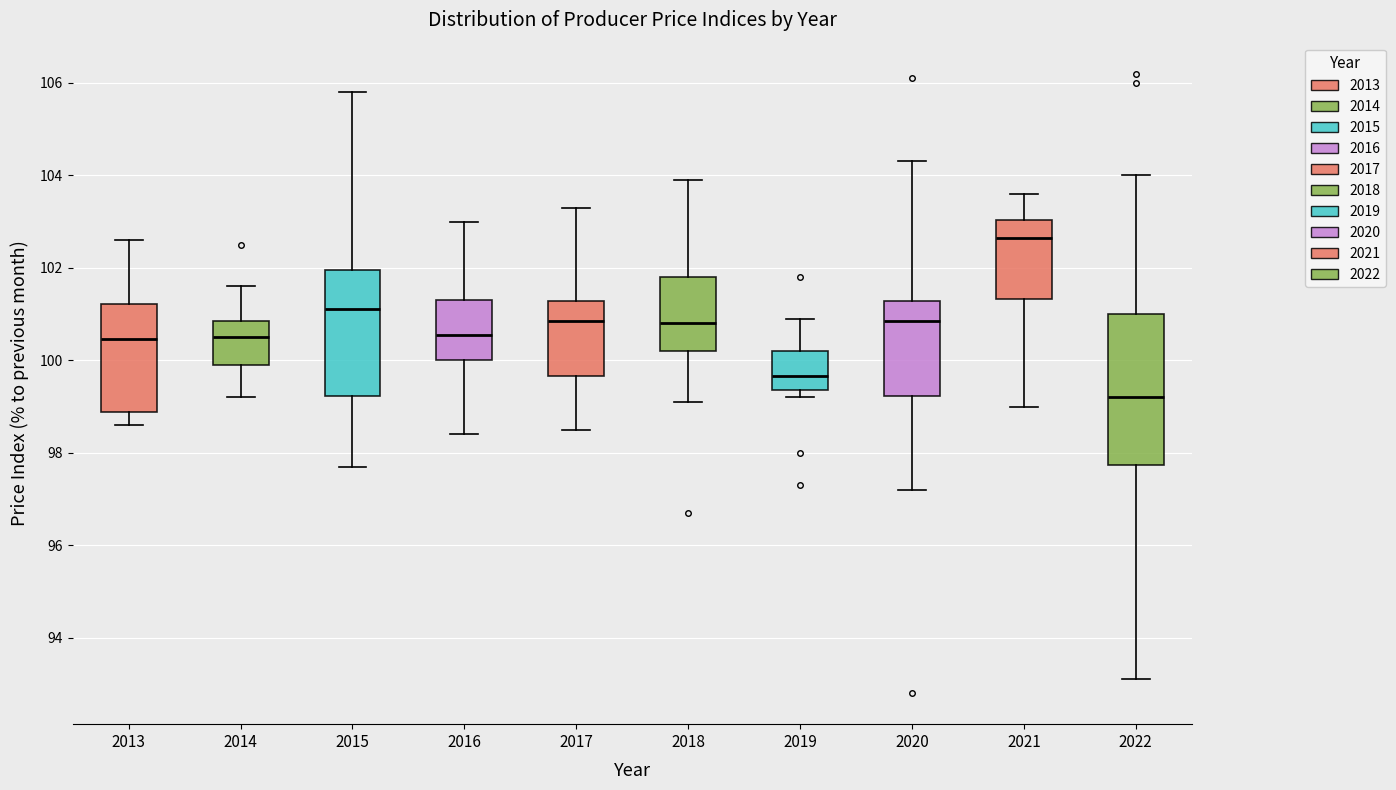

Reading left to right, transcribe this box plot: for each box, give where its median line is, the range the box spans, and where its two whiskers end, as read against the y-axis. The values are not printed on the chart, so give them approximately, as read against the axis.

2013: median 100.4, box 98.8 to 101.2, whiskers 98.6 to 102.6
2014: median 100.6, box 100.0 to 100.8, whiskers 99.2 to 101.6
2015: median 101.2, box 99.2 to 102.0, whiskers 97.8 to 105.8
2016: median 100.6, box 100.0 to 101.4, whiskers 98.4 to 103.0
2017: median 100.8, box 99.6 to 101.2, whiskers 98.6 to 103.4
2018: median 100.8, box 100.2 to 101.8, whiskers 99.2 to 104.0
2019: median 99.6, box 99.4 to 100.2, whiskers 99.2 to 101.0
2020: median 100.8, box 99.2 to 101.2, whiskers 97.2 to 104.4
2021: median 102.6, box 101.4 to 103.0, whiskers 99.0 to 103.6
2022: median 99.2, box 97.8 to 101.0, whiskers 93.2 to 104.0